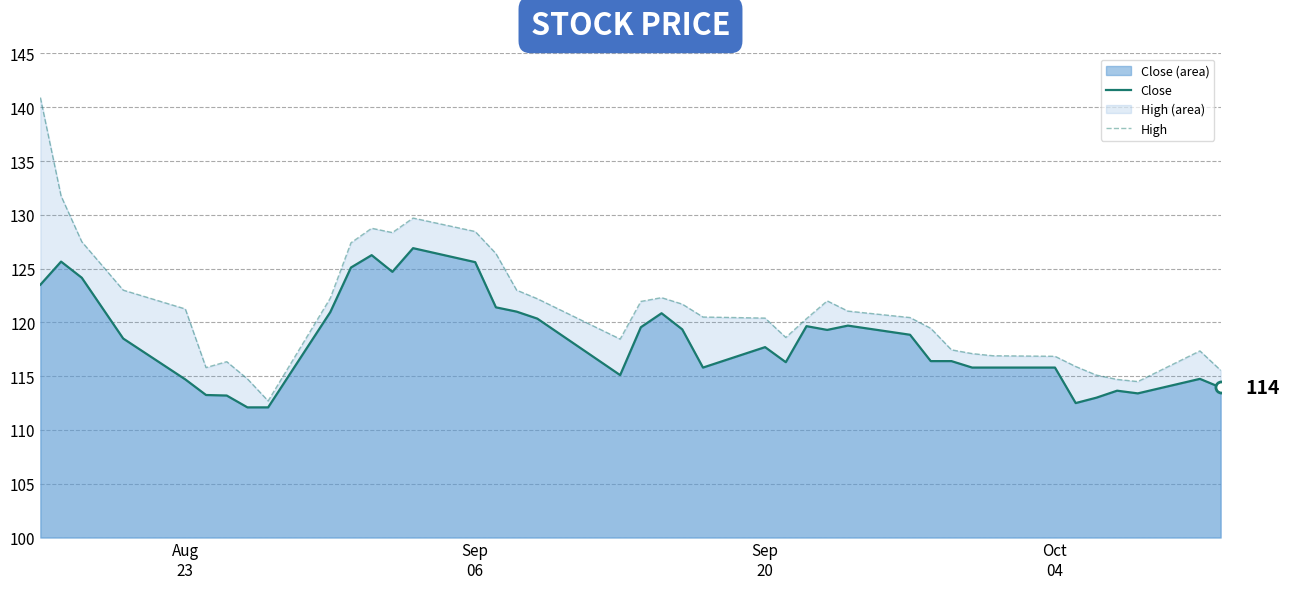

What is the difference between the maximum and minimum values in the High series?

28.2